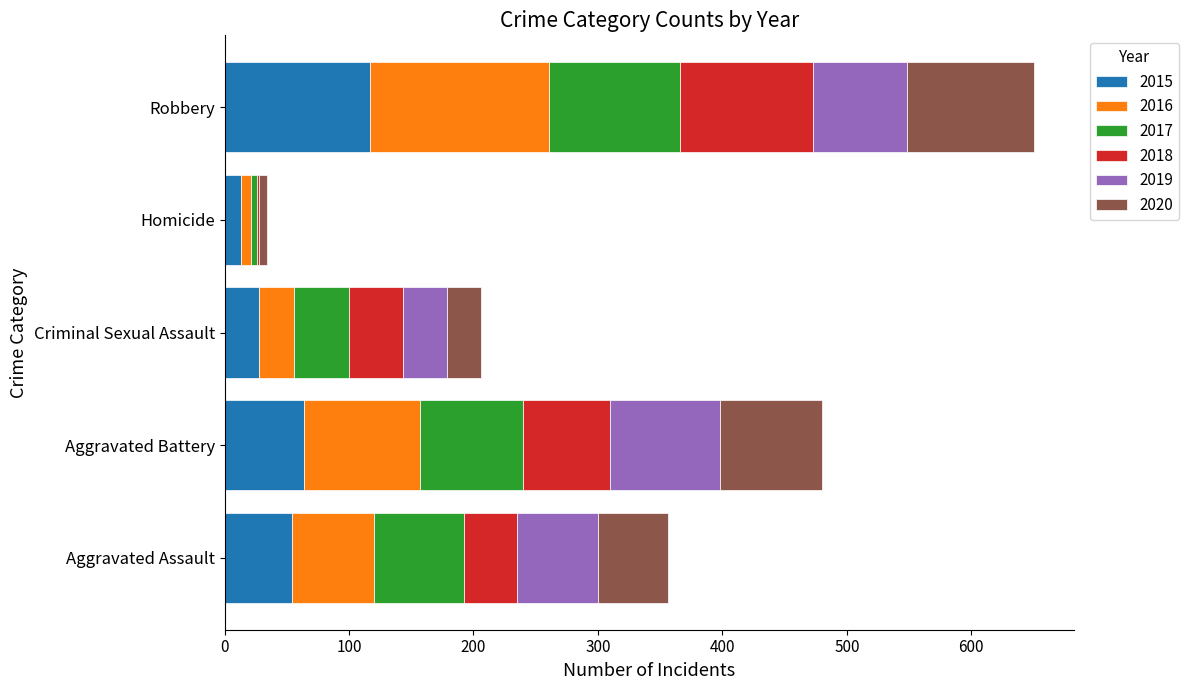

At which label does 2015 reach its peak?

Robbery